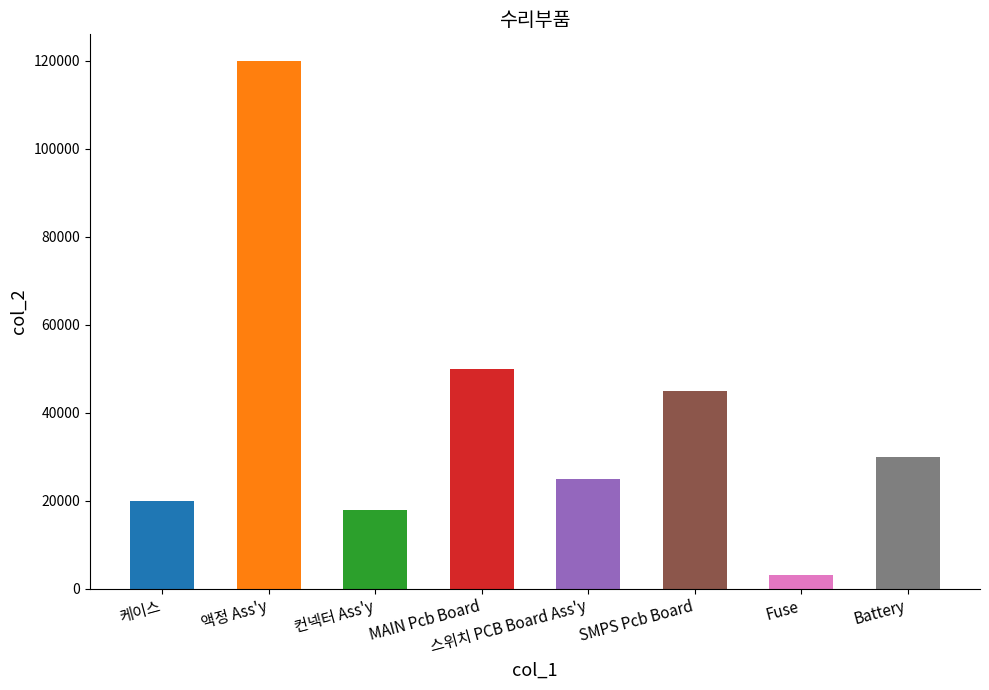

What is the value of the 5th bar from the left?

25000